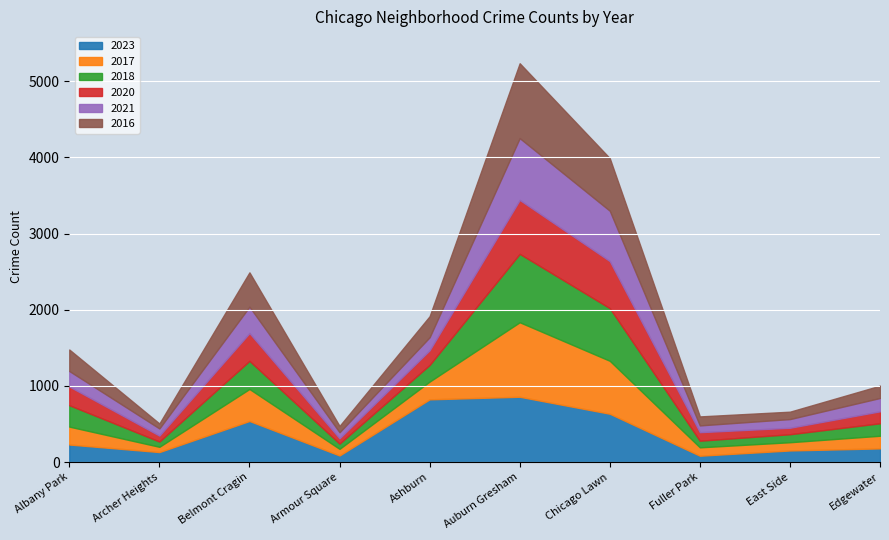

Which series has the largest total across all categories?

2023